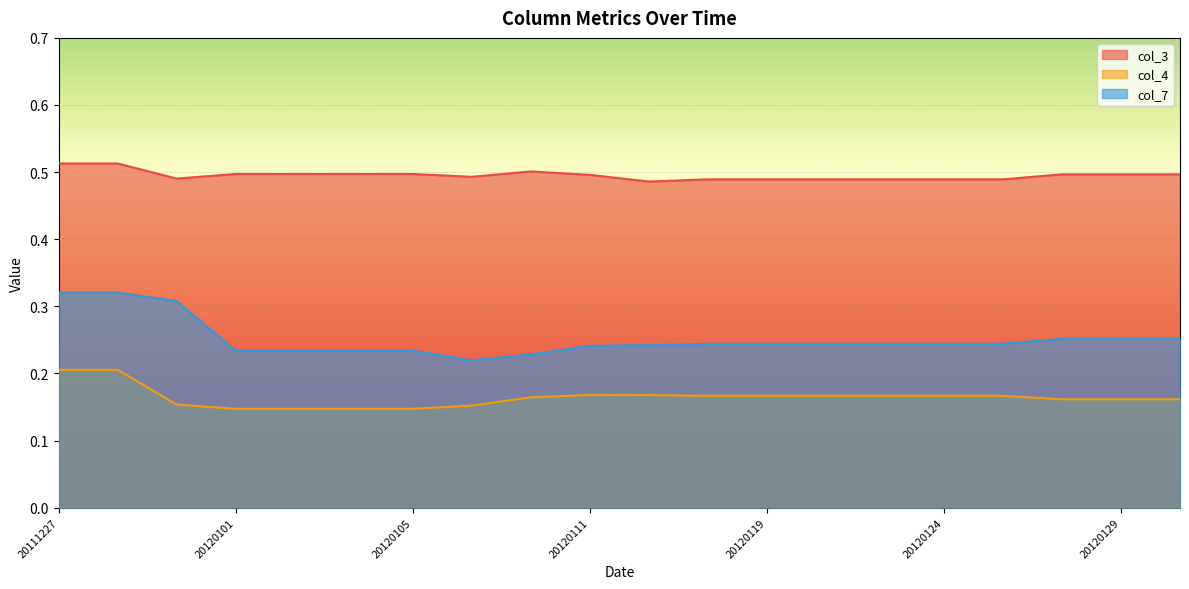

What is the value of the col_4 point at the 7th from the left?

0.1